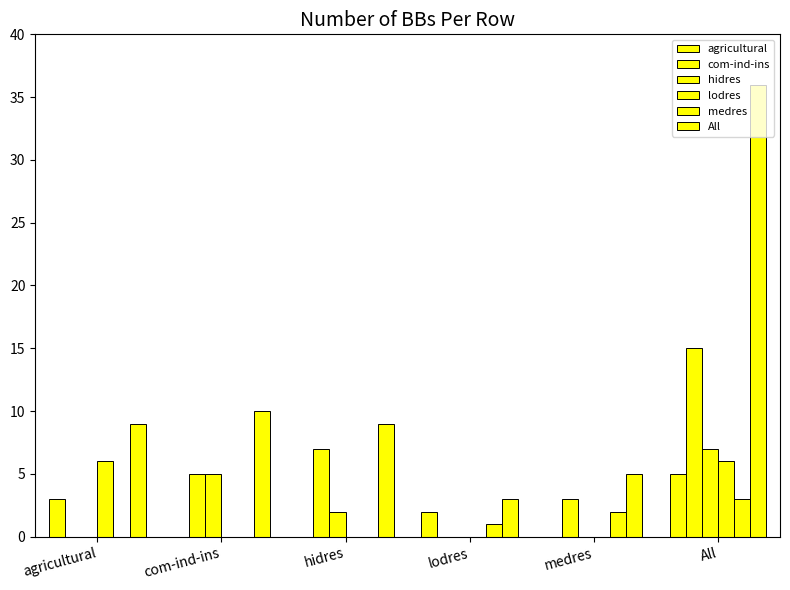

Reading left to right, what are all the values shown in this chart?

agricultural: agricultural=3	com-ind-ins=0	hidres=0	lodres=2	medres=0	All=5
com-ind-ins: agricultural=0	com-ind-ins=5	hidres=7	lodres=0	medres=3	All=15
hidres: agricultural=0	com-ind-ins=5	hidres=2	lodres=0	medres=0	All=7
lodres: agricultural=6	com-ind-ins=0	hidres=0	lodres=0	medres=0	All=6
medres: agricultural=0	com-ind-ins=0	hidres=0	lodres=1	medres=2	All=3
All: agricultural=9	com-ind-ins=10	hidres=9	lodres=3	medres=5	All=36